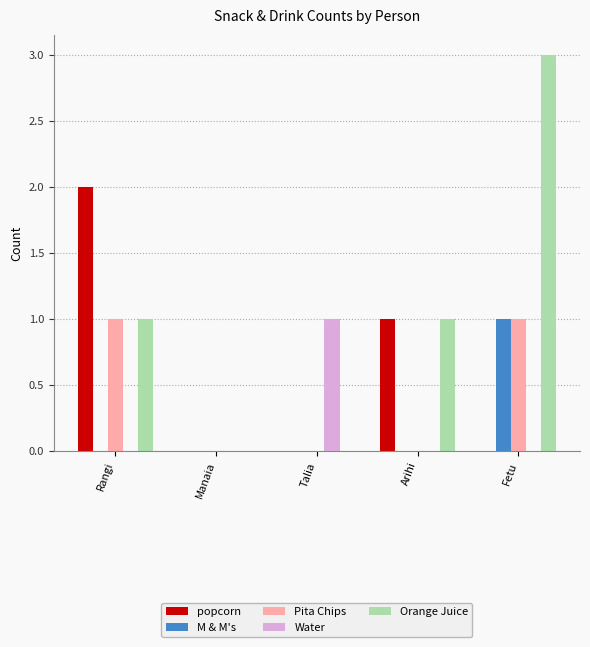

What are all the series names shown in the legend?

popcorn, M & M's, Pita Chips, Water, Orange Juice